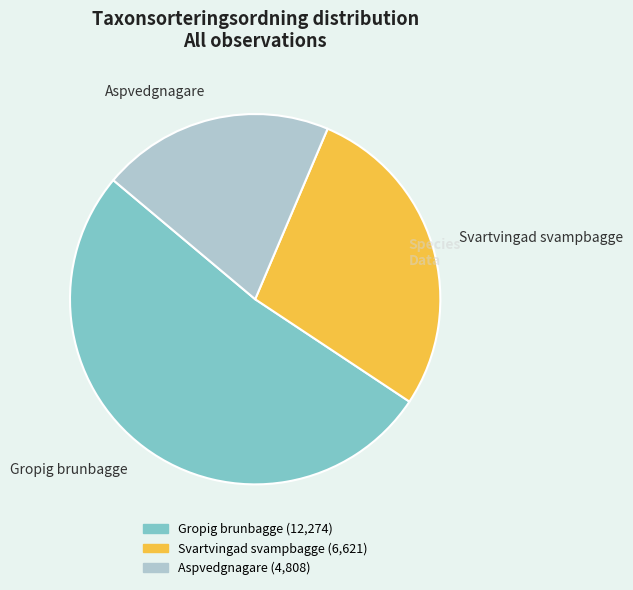

What is the smallest slice in the pie chart?

Aspvedgnagare